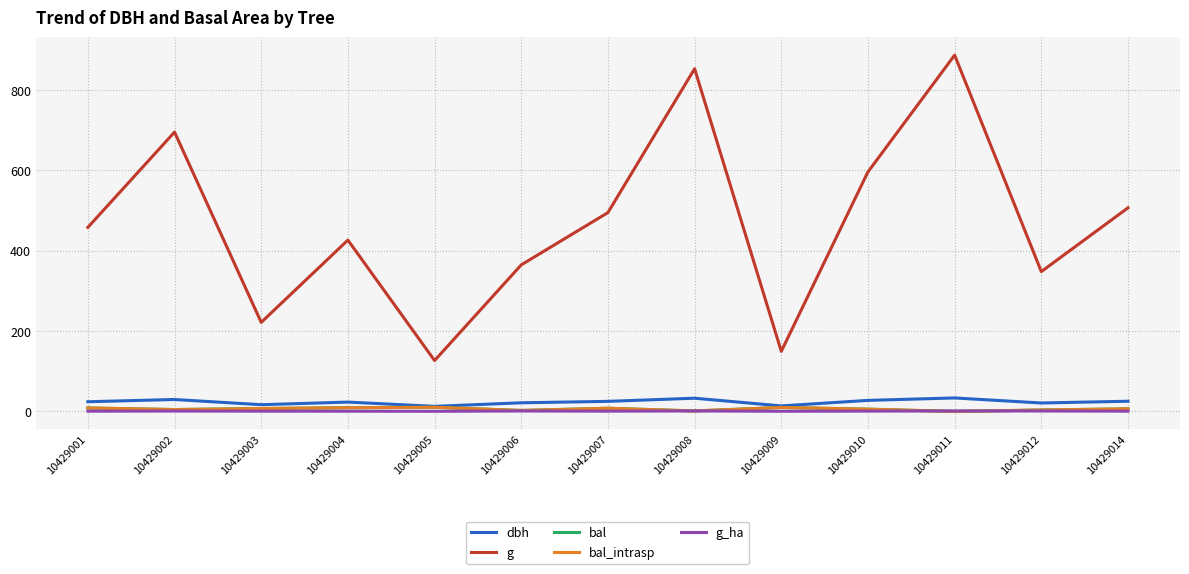

Which has a higher value, 10429014 or 10429006?

10429014